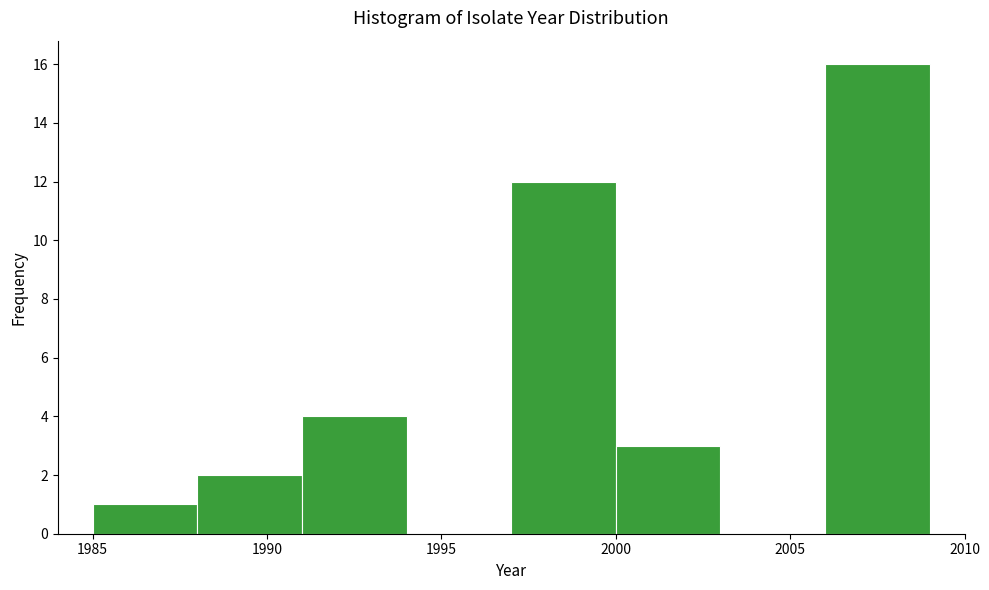

Which range on the x-axis has the tallest bar?

2006 to 2009